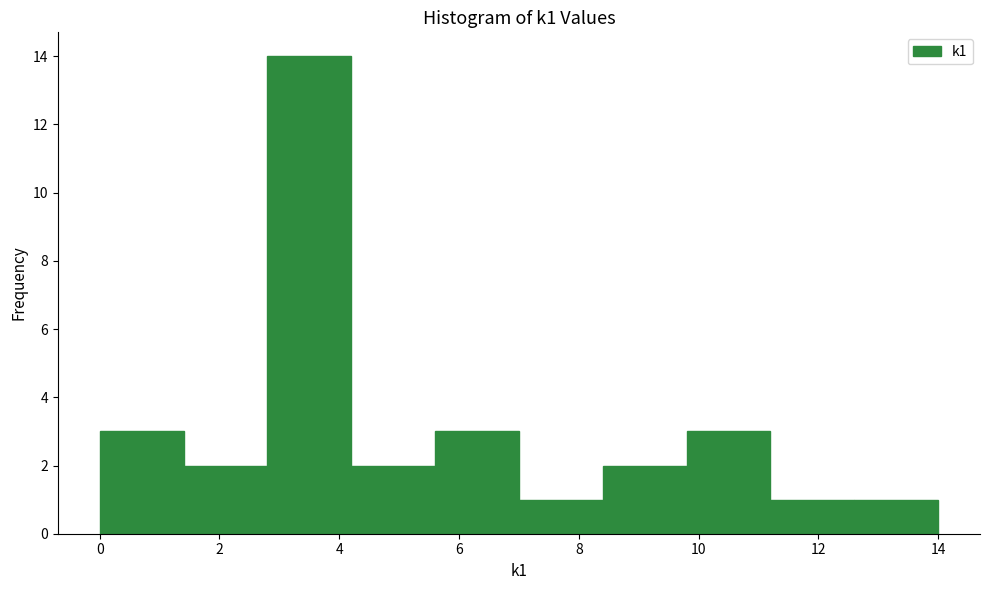

Which range on the x-axis has the tallest bar?

2.8 to 4.2